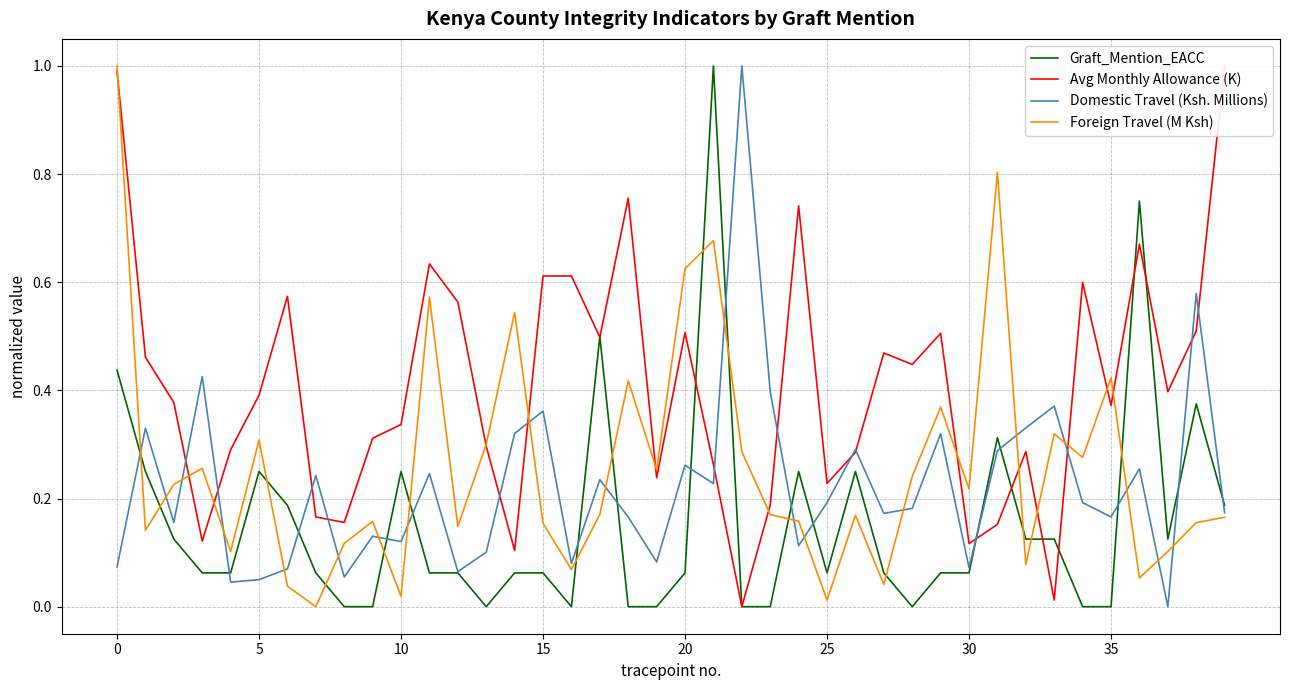

What is the difference between the second highest and minimum values in the Graft_Mention_EACC series?

0.8